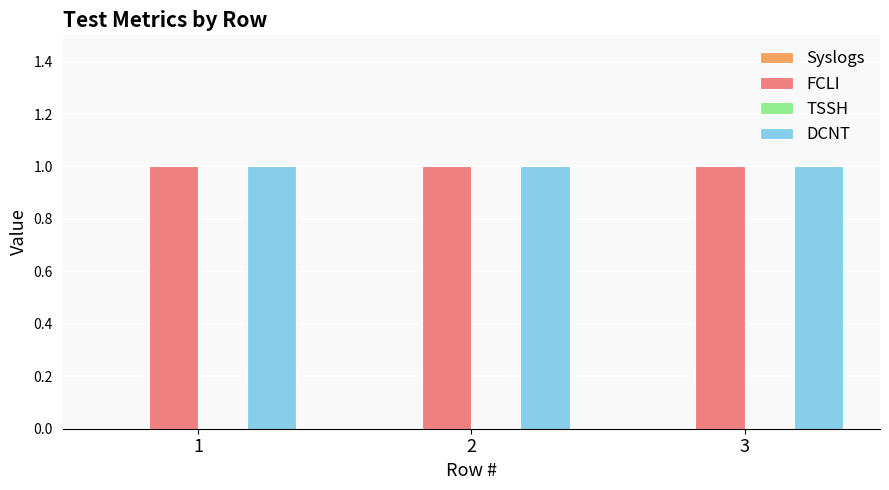

Are the bars grouped side by side (vs. stacked)?

Yes